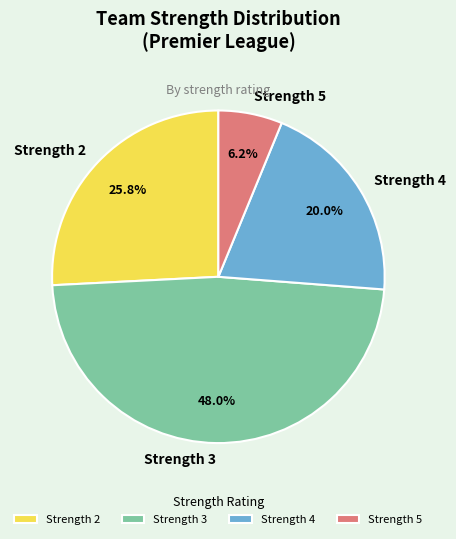

Do Strength 5 and Strength 4 together represent more than half of the pie?

No